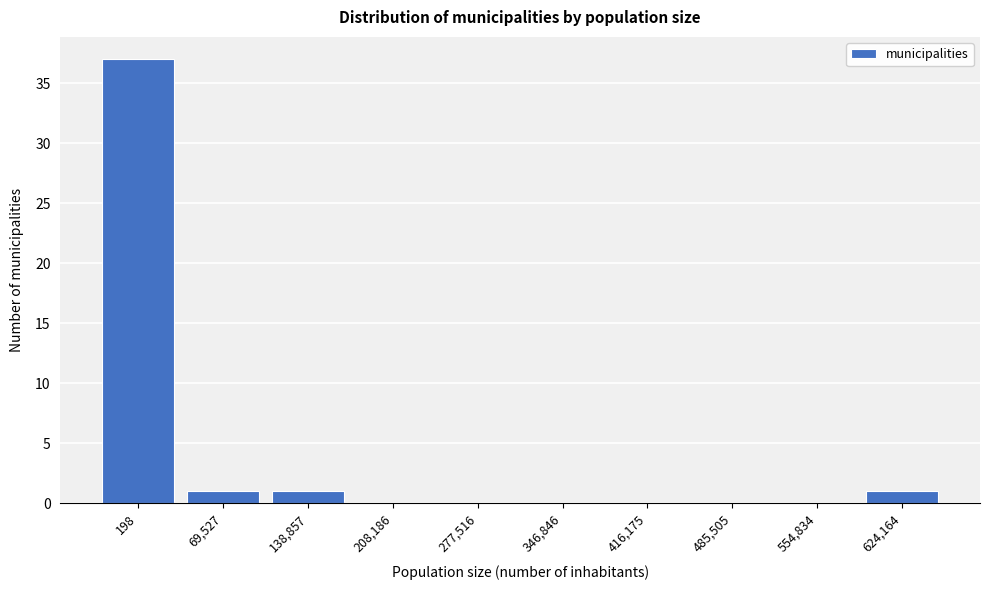

Reading left to right, list all the values displayed in this chart.

198=37	69,527=1	138,857=1	208,186=0	277,516=0	346,846=0	416,175=0	485,505=0	554,834=0	624,164=1